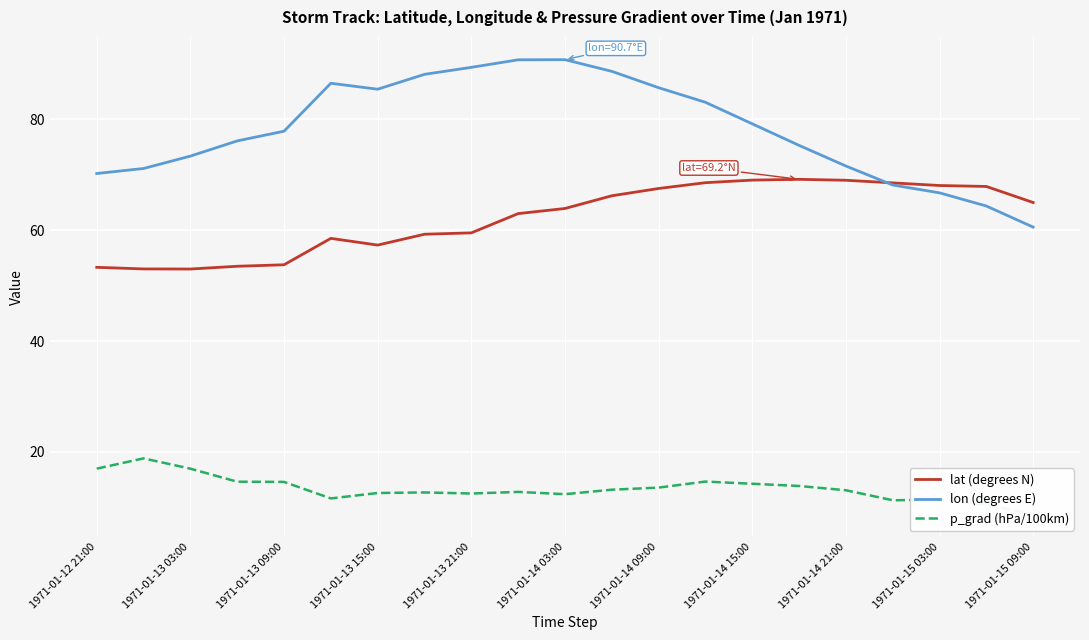

Is the value of lon (degrees E) at 1971-01-12 21:00 greater than the value of lat (degrees N) at 1971-01-14 09:00?

Yes